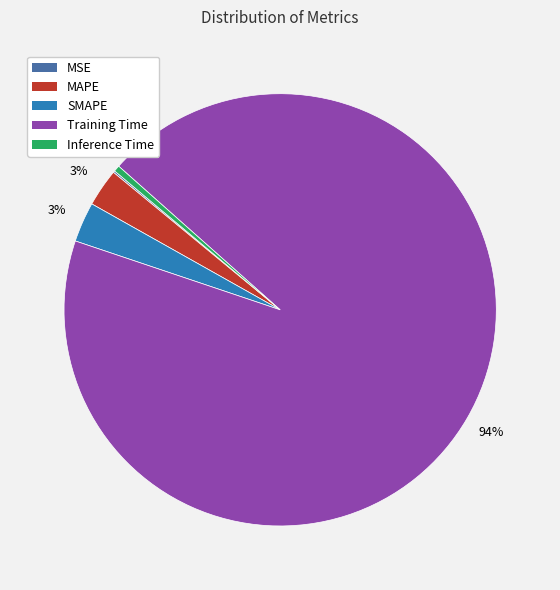

True or false: Training Time accounts for 94% of the total.

True